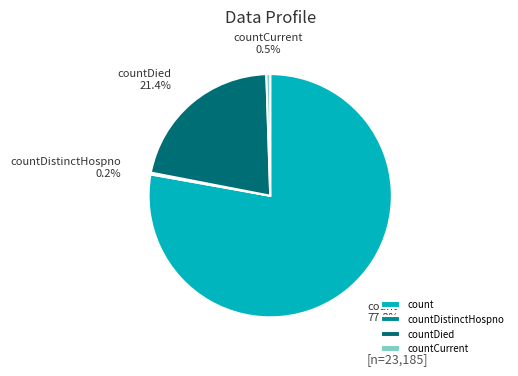

Is countDied the majority of the pie?

No